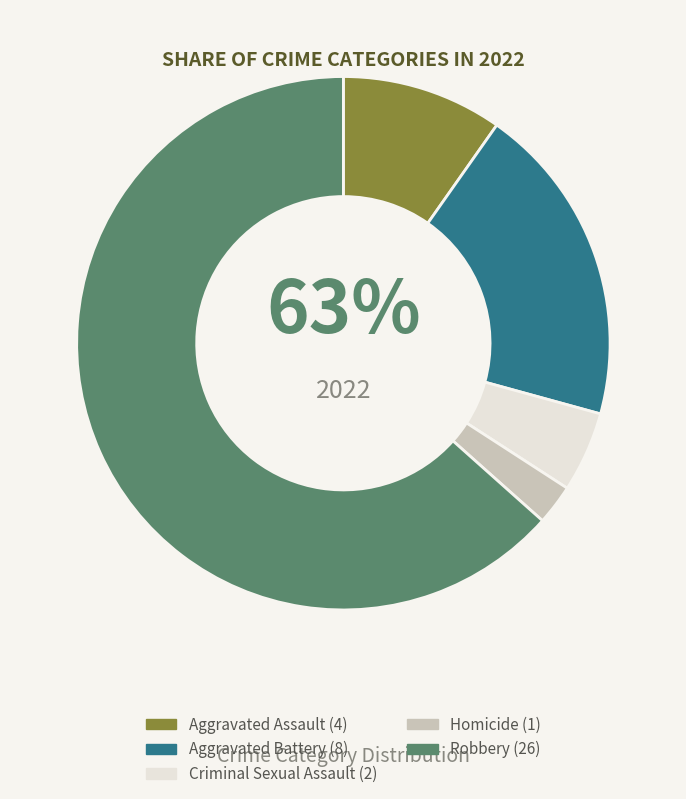

To the nearest percent, what percentage of the pie is Aggravated Assault?

10%